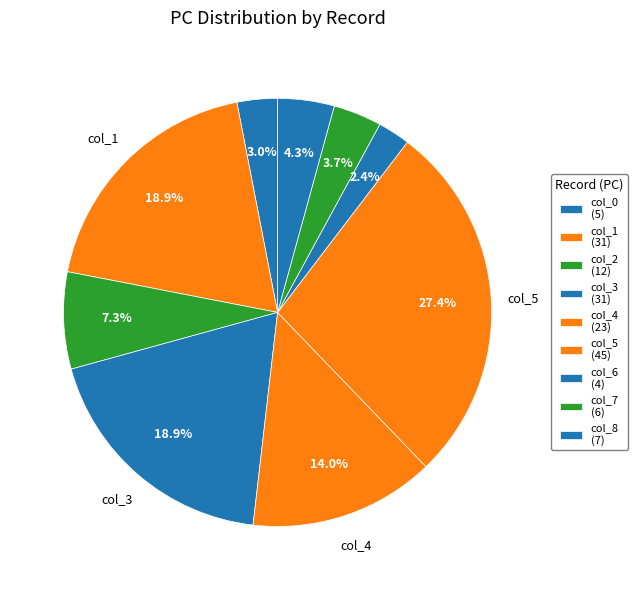

How many segments does this pie chart have?

9